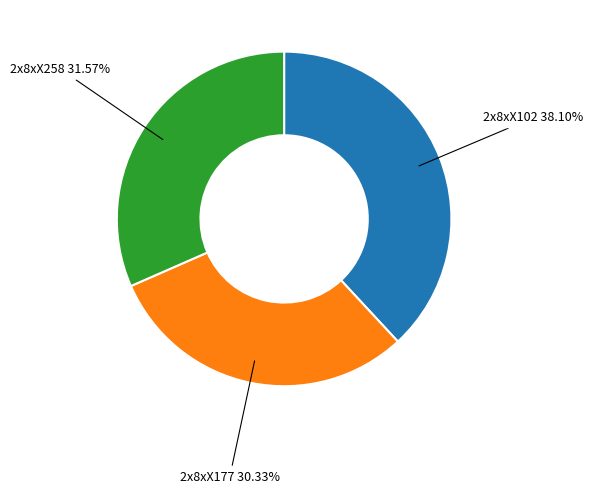

What is the largest slice in the pie chart?

2x8xX102